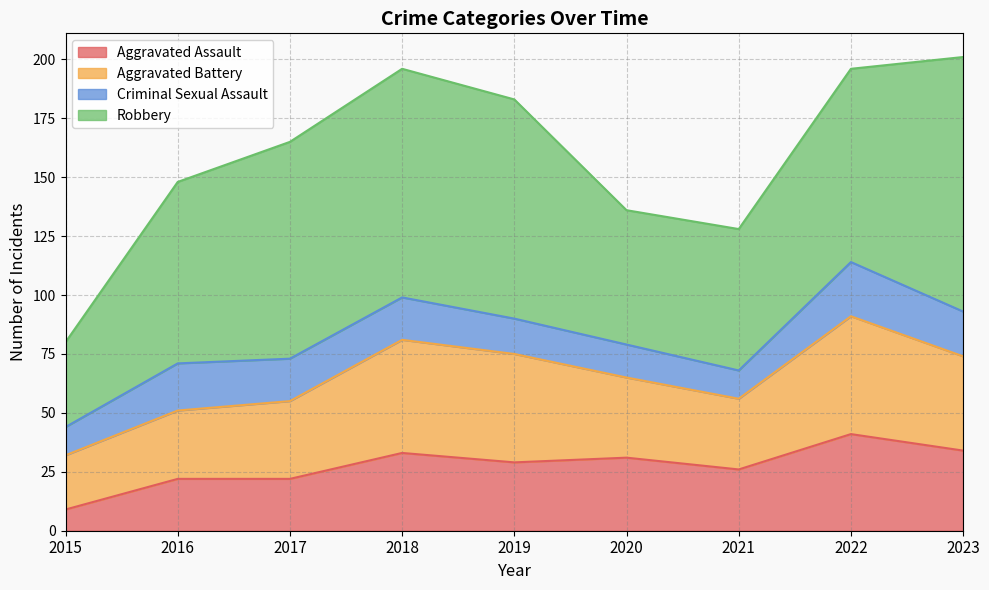

At 2017, list the series in order from largest to smallest.

Robbery, Aggravated Battery, Aggravated Assault, Criminal Sexual Assault